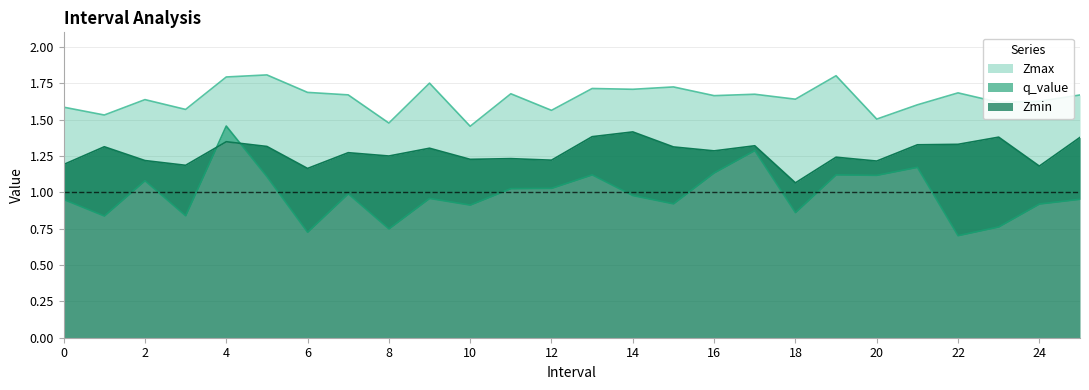

What is the spread (max minus min) of values at 12?

0.5